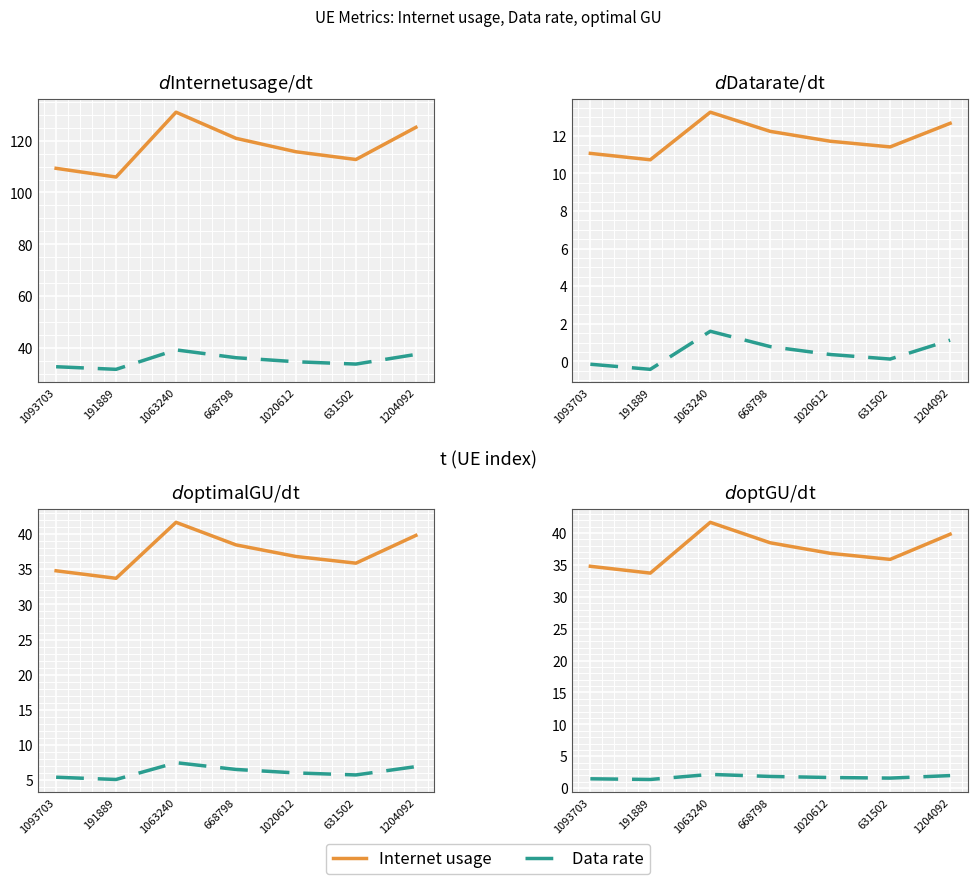

The value of optimal GU at 191889 is 33.7. True or false?

True